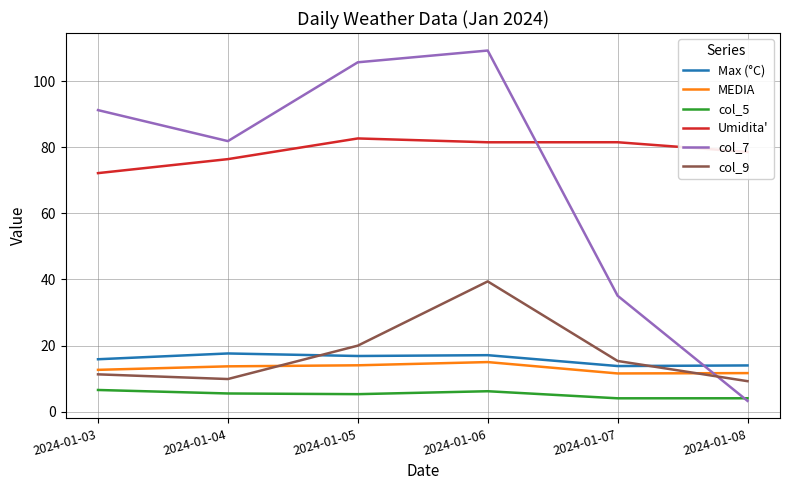

Which label corresponds to the largest value in the chart?

2024-01-06